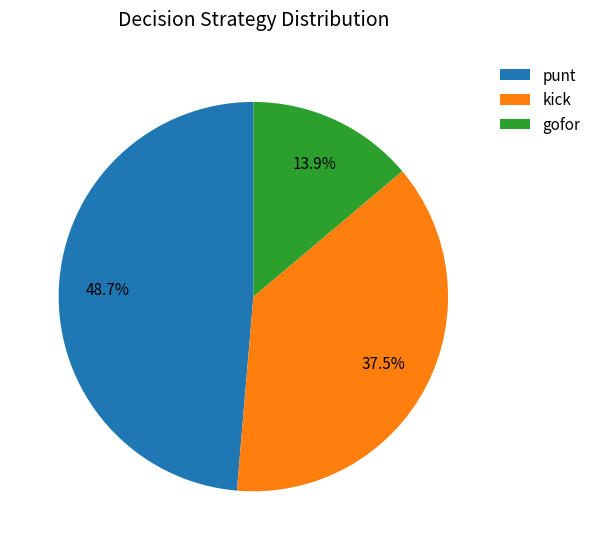

What is the ratio of the value at punt to the value at kick?

1.3